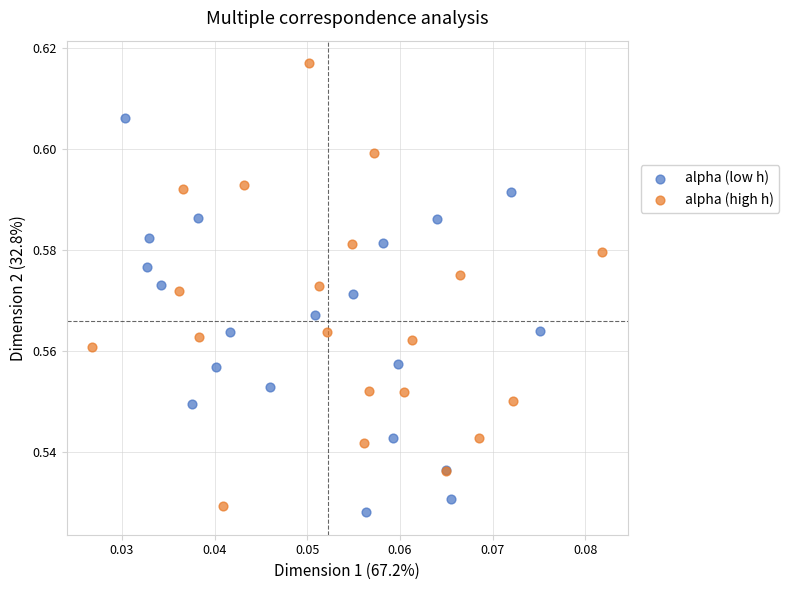

Which series has the widest spread of Y values?

alpha (high h)